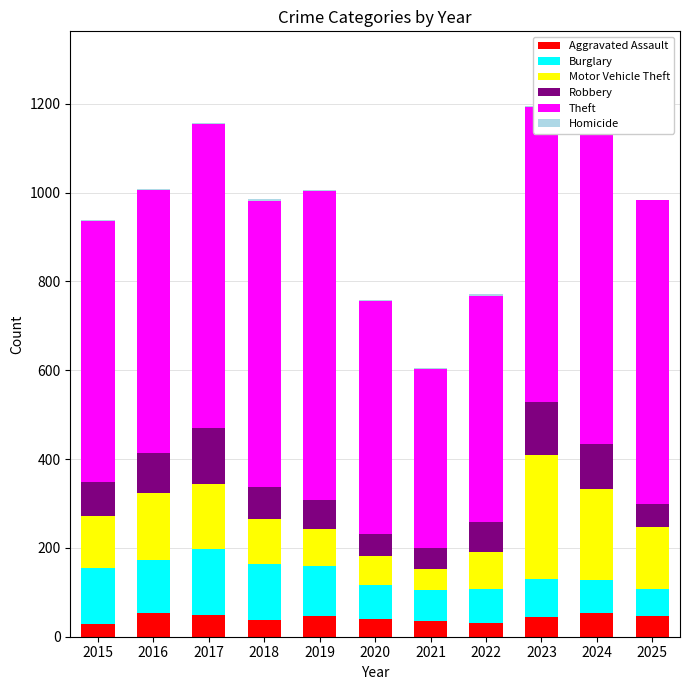

Read the Motor Vehicle Theft value at 2018.

101